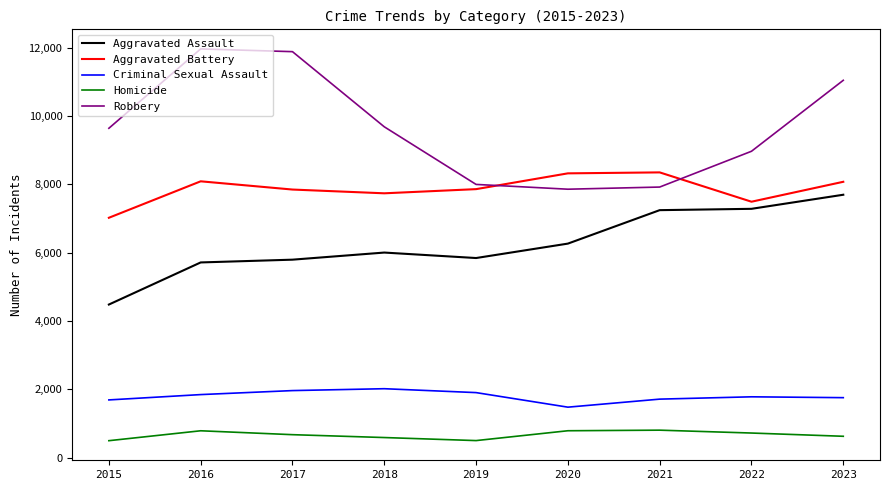

Is the value of Homicide at 2016 greater than the value of Robbery at 2021?

No